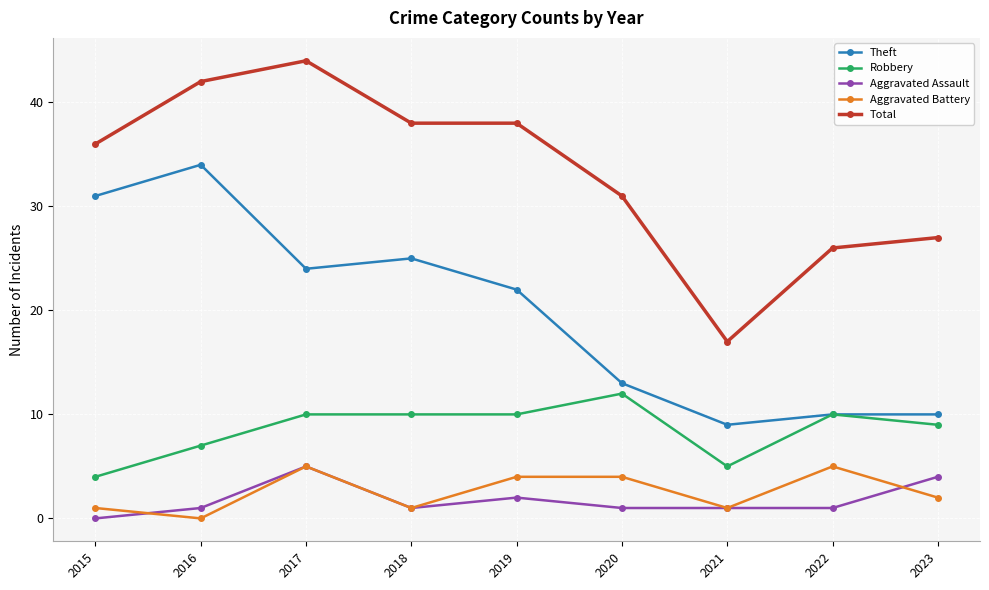

How many data points in Robbery are less than 10?

4